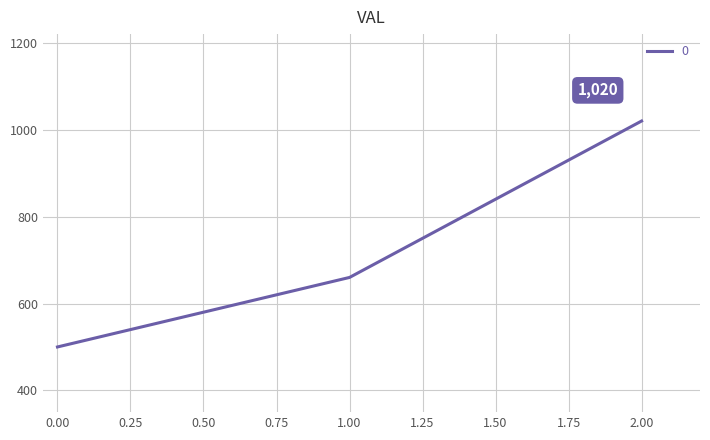

What is the greatest value displayed?

1020